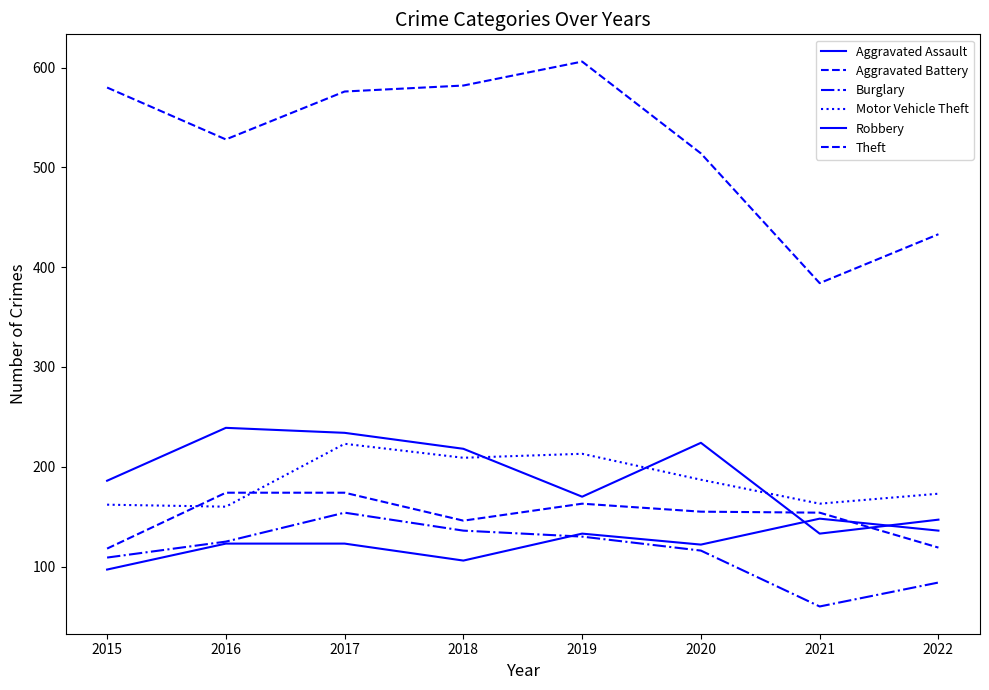

What is the greatest value displayed?

606